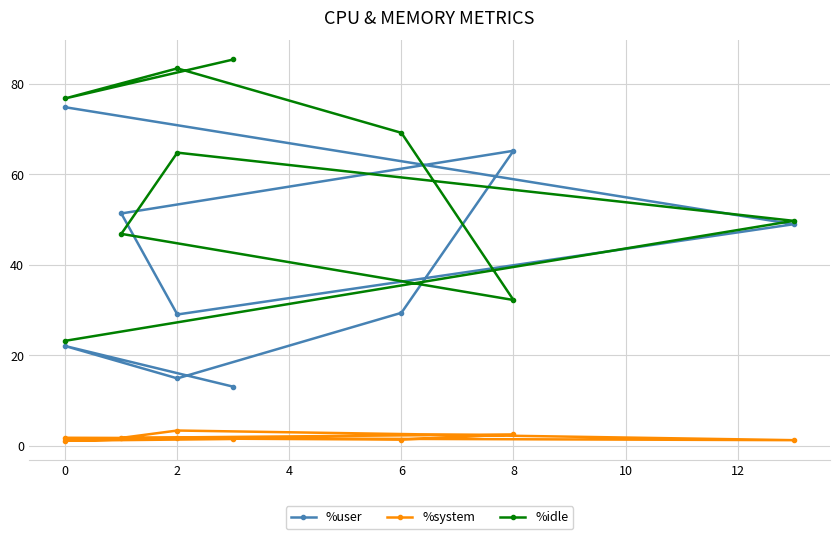

Which series changed the most between 0 and 6?

%idle